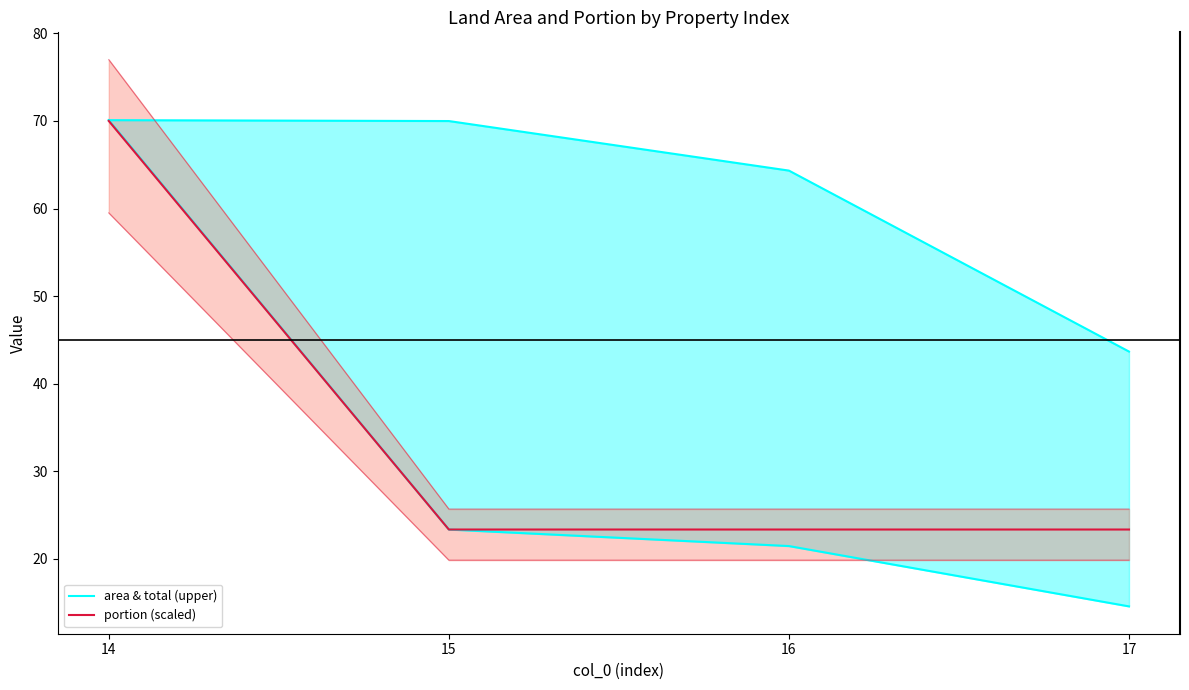

List the series in order of their overall mean, highest first.

area & total (upper), portion (scaled)